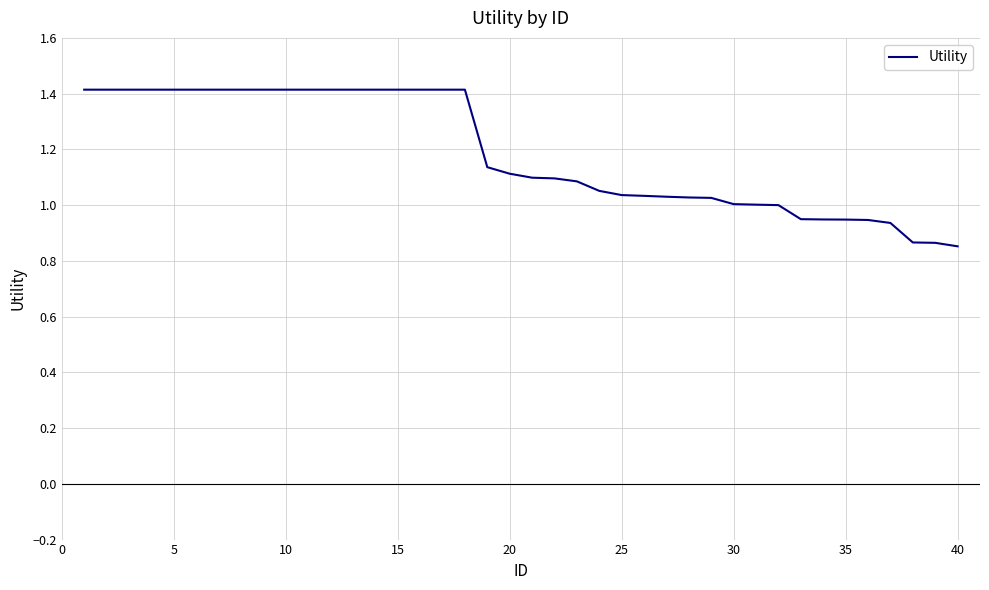

What is the difference between the maximum and minimum values?

0.6